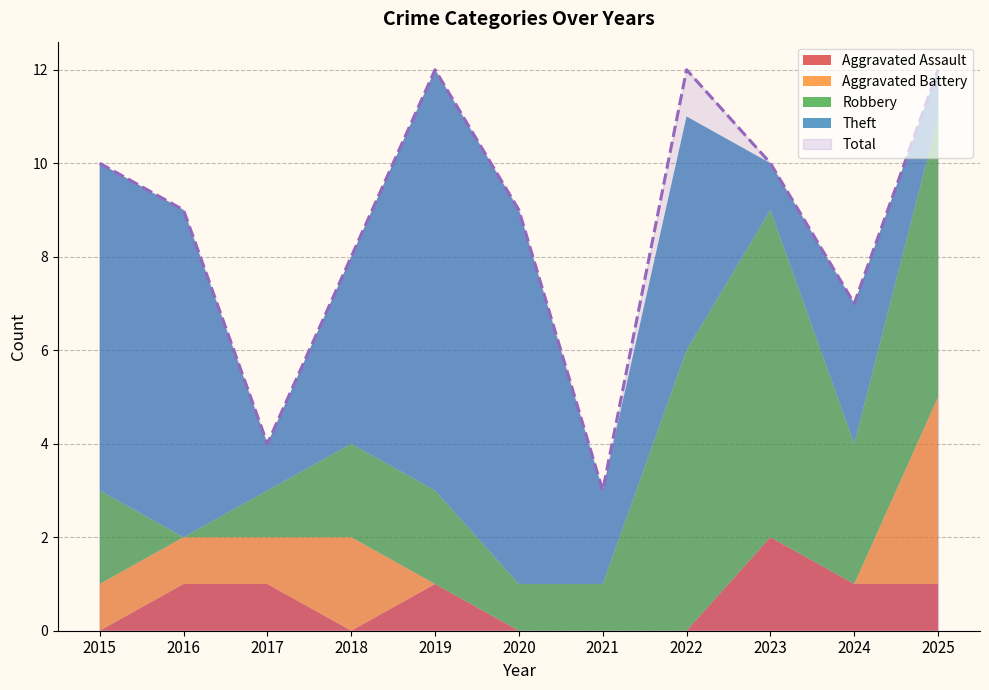

Reading left to right, list all the values displayed in this chart.

Aggravated Assault: 2015=0	2016=1	2017=1	2018=0	2019=1	2020=0	2021=0	2022=0	2023=2	2024=1	2025=1
Aggravated Battery: 2015=1	2016=1	2017=1	2018=2	2019=0	2020=0	2021=0	2022=0	2023=0	2024=0	2025=4
Robbery: 2015=2	2016=0	2017=1	2018=2	2019=2	2020=1	2021=1	2022=6	2023=7	2024=3	2025=6
Theft: 2015=7	2016=7	2017=1	2018=4	2019=9	2020=8	2021=2	2022=5	2023=1	2024=3	2025=1
Total: 2015=10	2016=9	2017=4	2018=8	2019=12	2020=9	2021=3	2022=12	2023=10	2024=7	2025=12